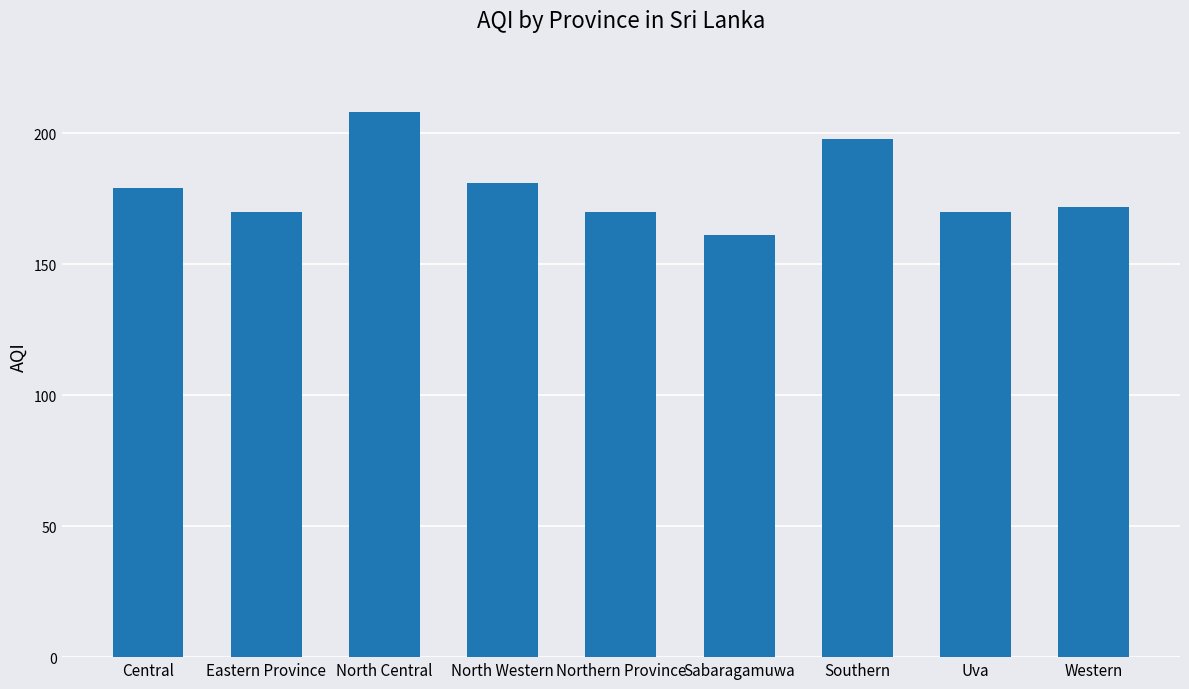

What is the value of the 8th bar from the left?

170